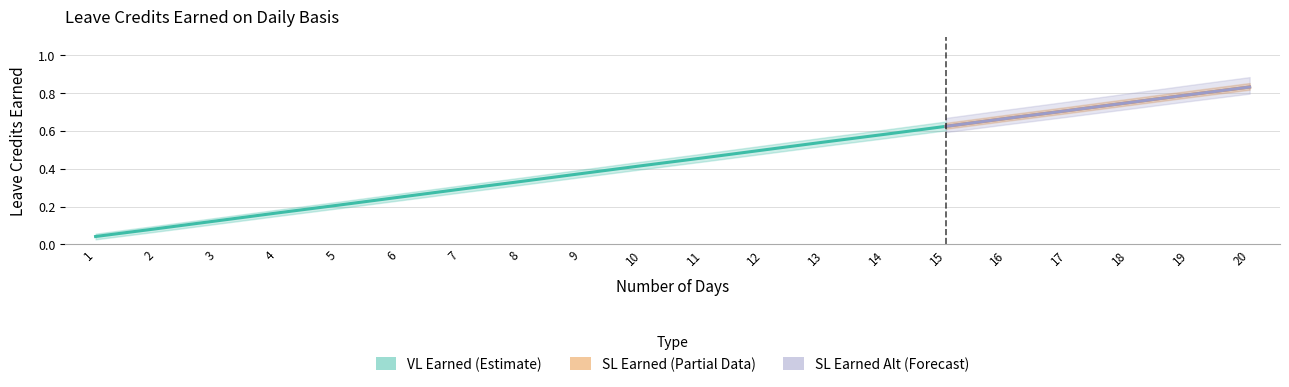

True or false: VL Earned and SL Earned Alt cross at least once.

False